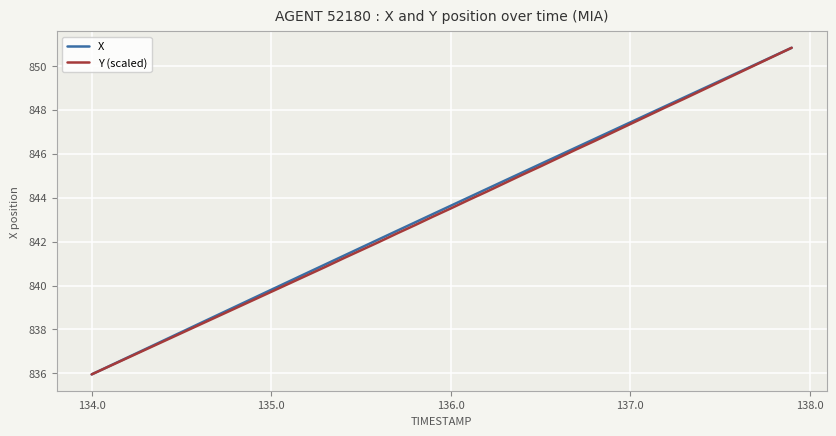

What is the smallest value displayed?

836.0